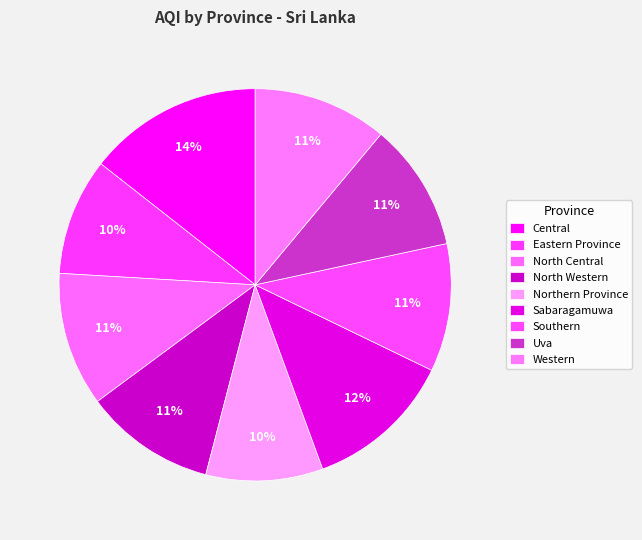

To the nearest percent, what is the difference between the Eastern Province and North Central slice percentages?

1%